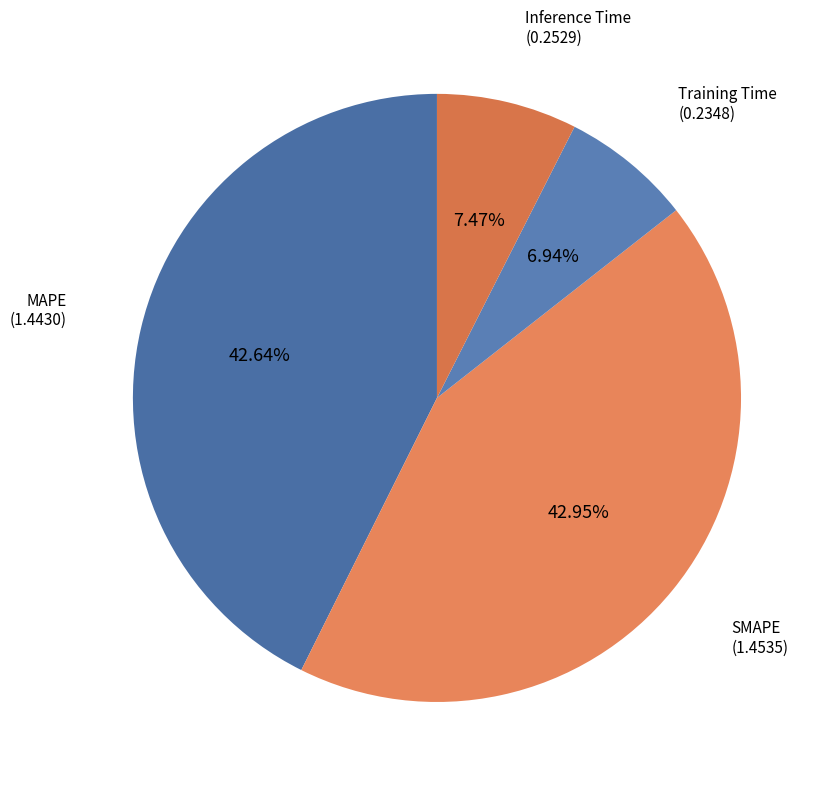

How many slices are in this pie chart?

4